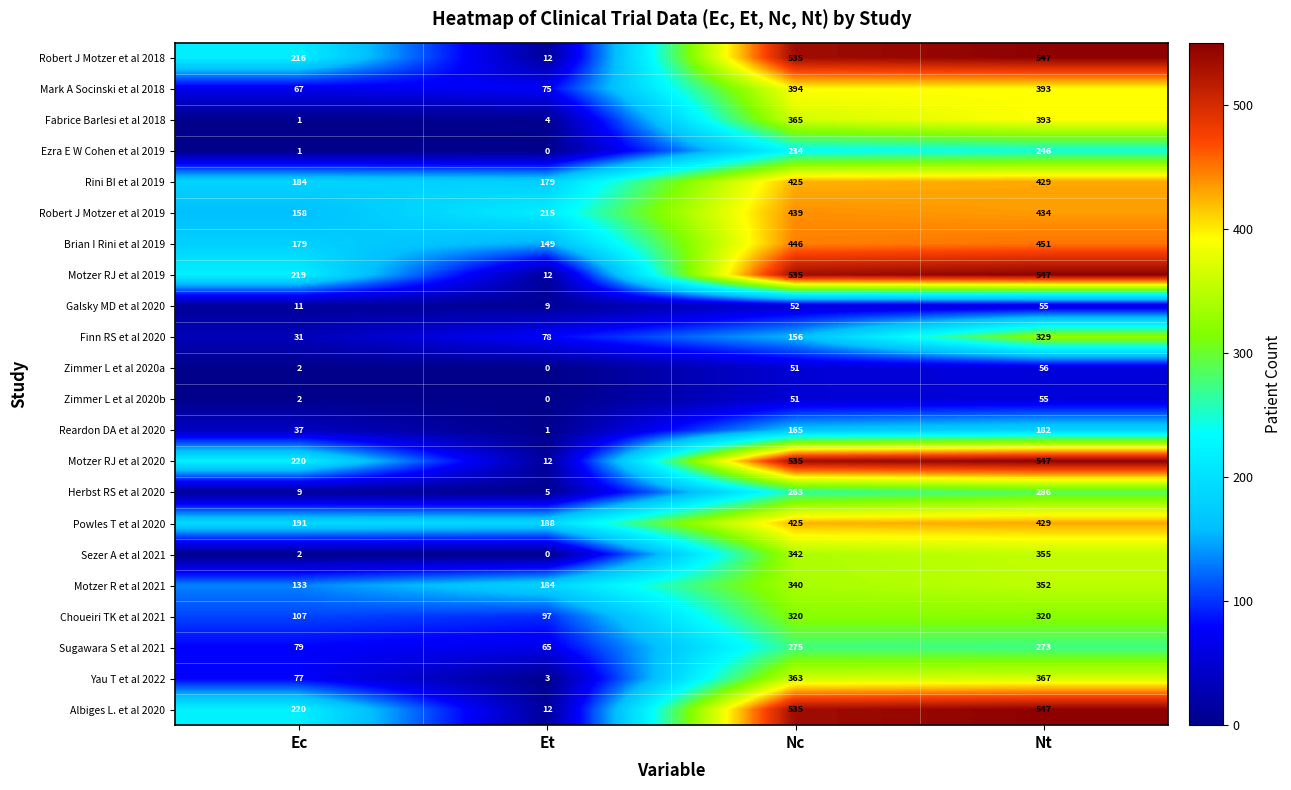

Count the number of categories in the chart.

4